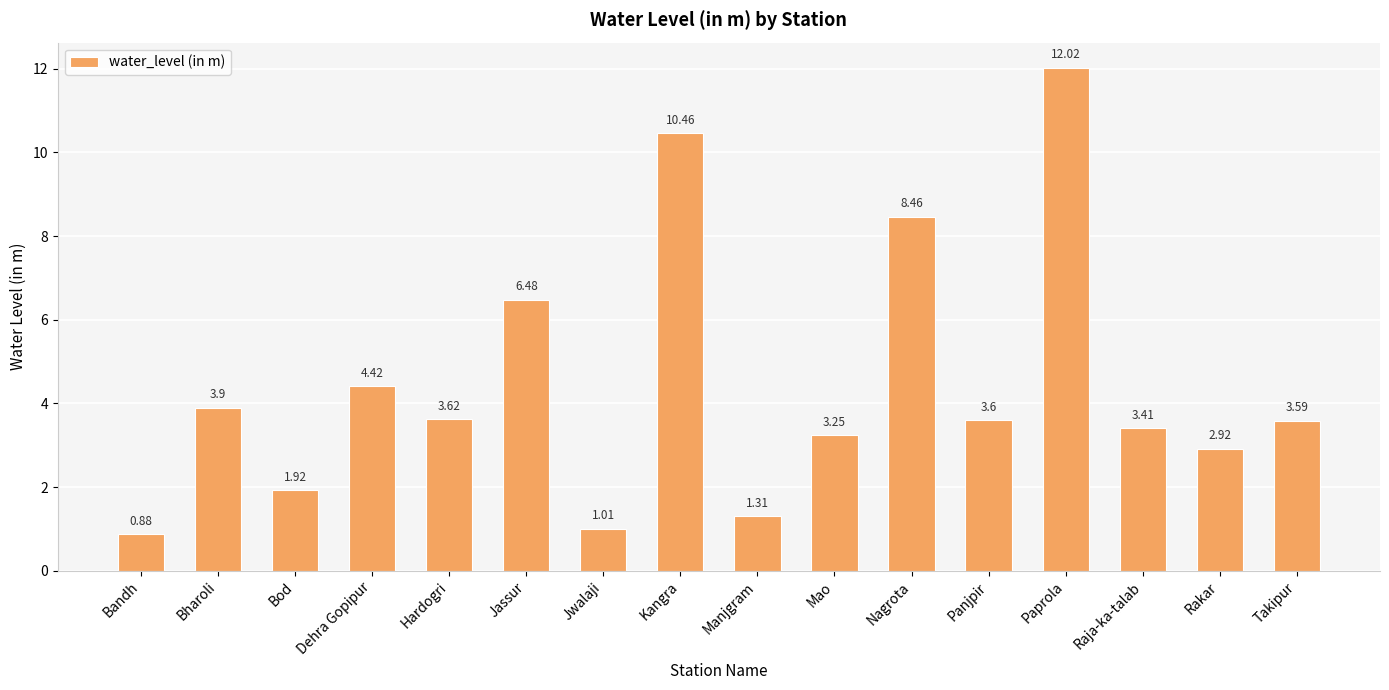

What is the average value?

4.5